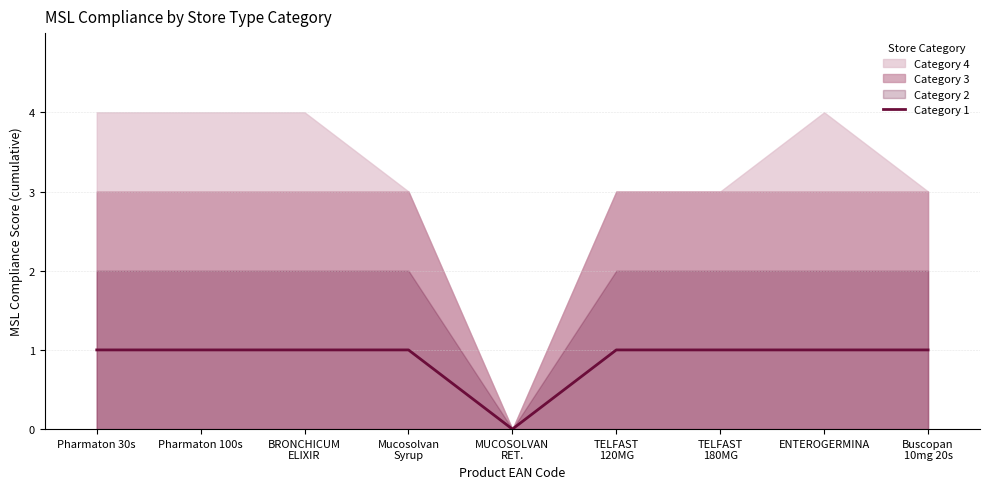

Reading left to right, transcribe all the data shown in this chart.

Pharmaton 30s=1	Pharmaton 100s=1	BRONCHICUM
ELIXIR=1	Mucosolvan
Syrup=1	MUCOSOLVAN
RET.=0	TELFAST
120MG=1	TELFAST
180MG=1	ENTEROGERMINA=1	Buscopan
10mg 20s=1